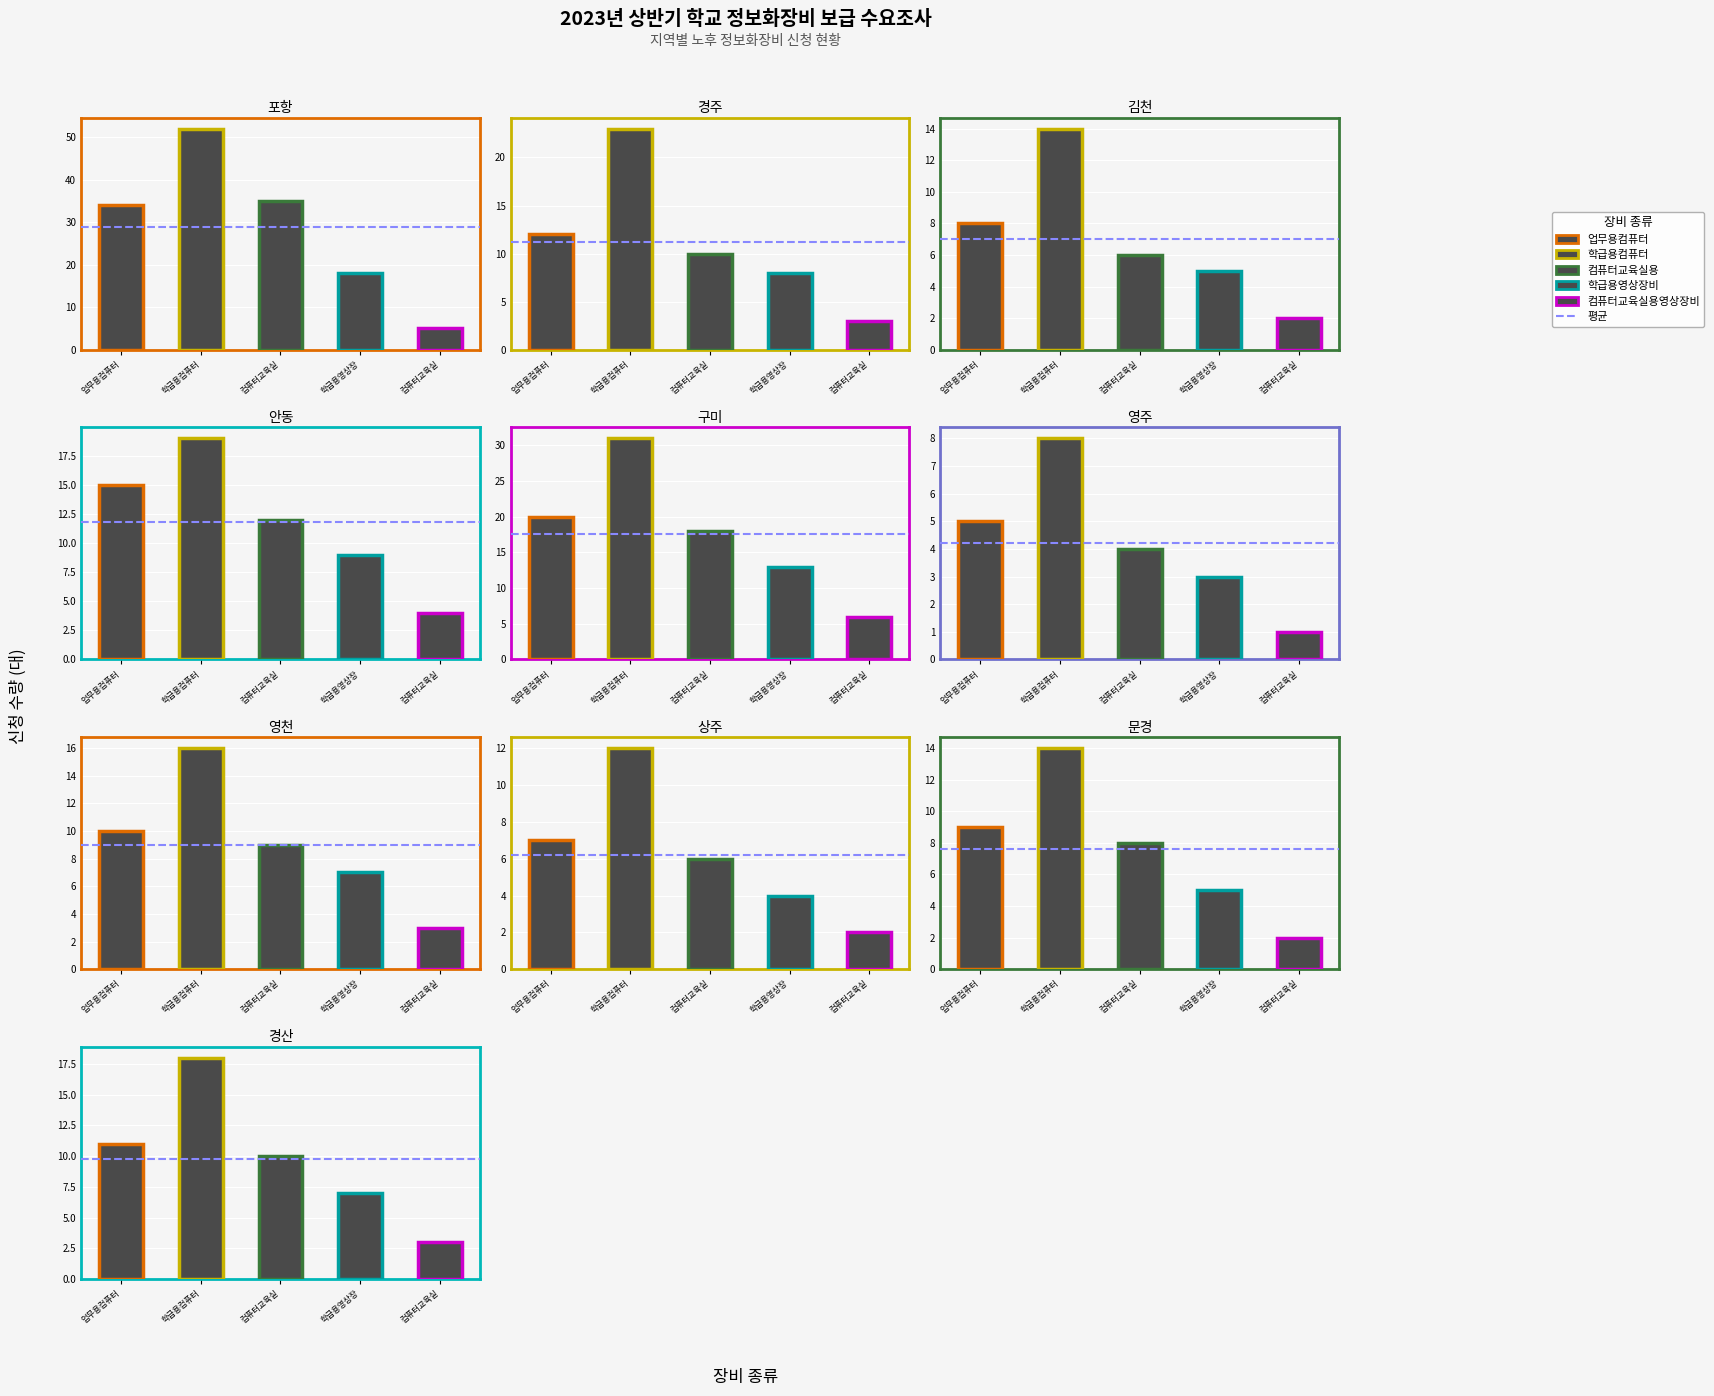

What is the greatest value displayed?

52